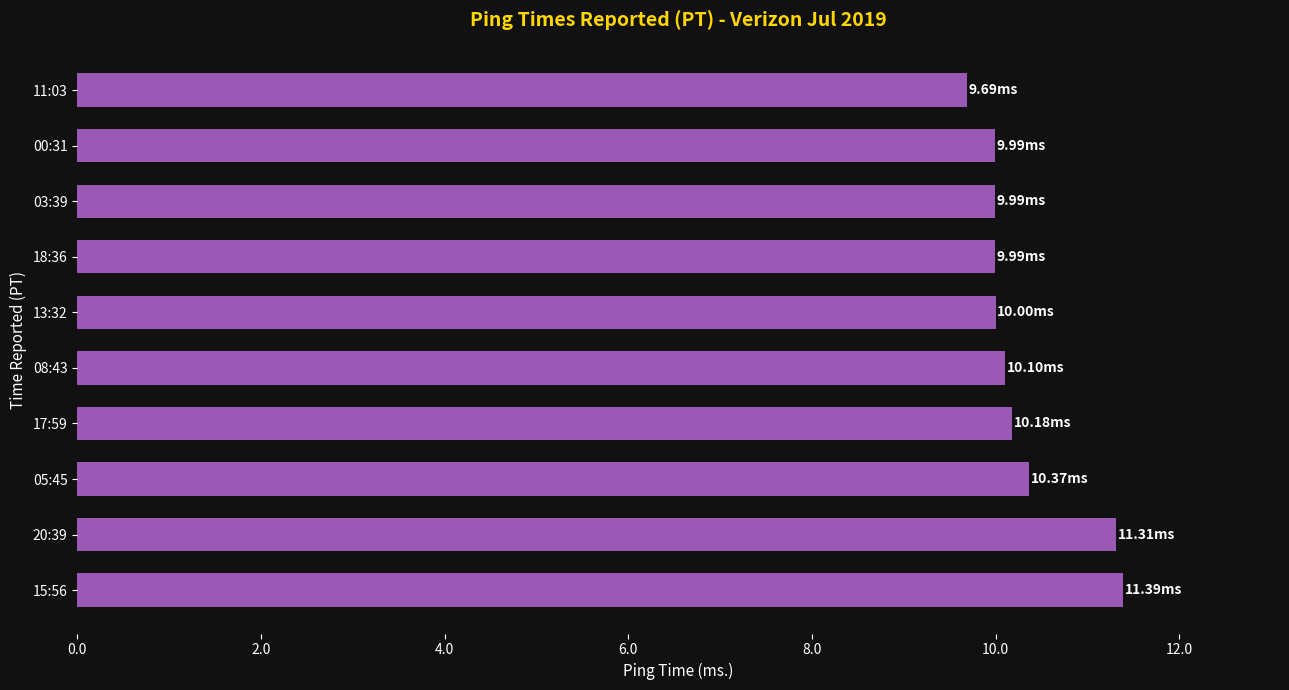

Which has a higher value, 00:31 or 20:39?

20:39